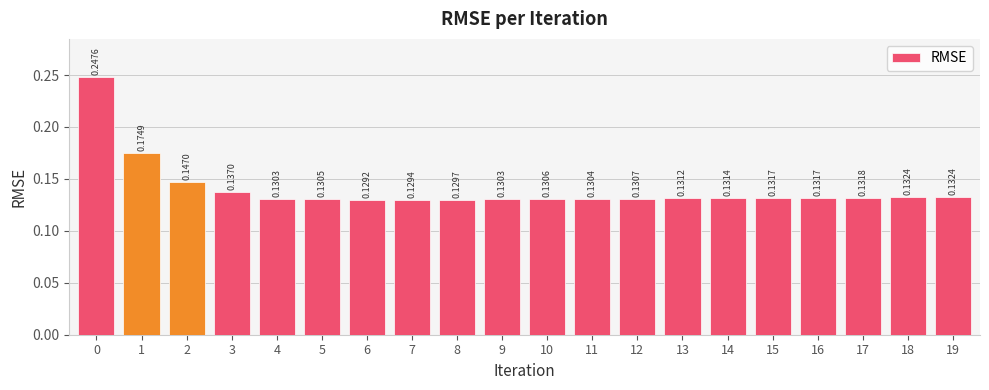

What is the sum of the values at 5 and 10?

0.3